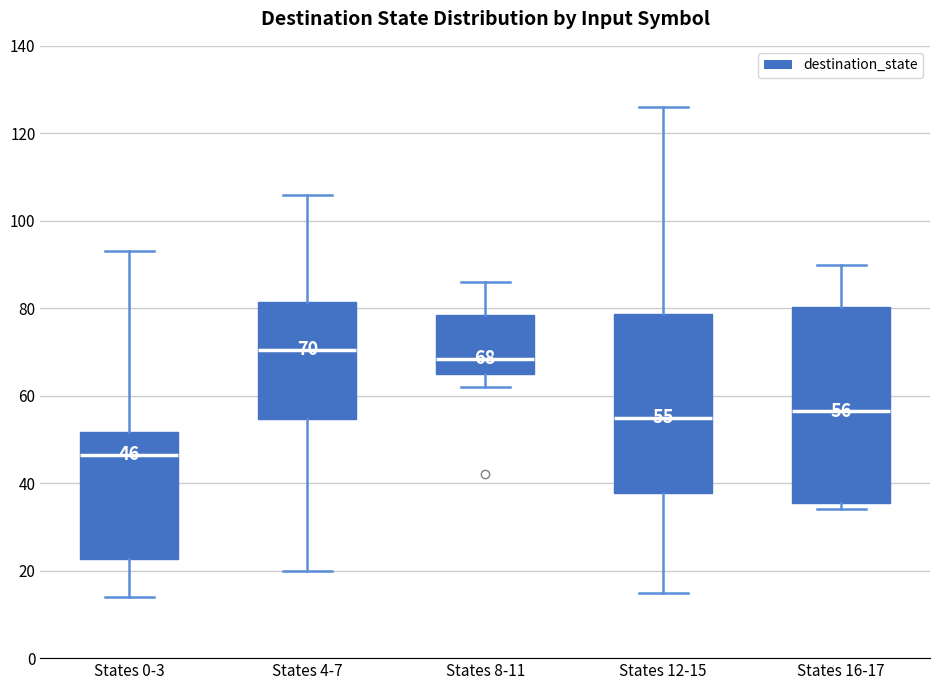

Which box's median line is the highest?

States 4-7